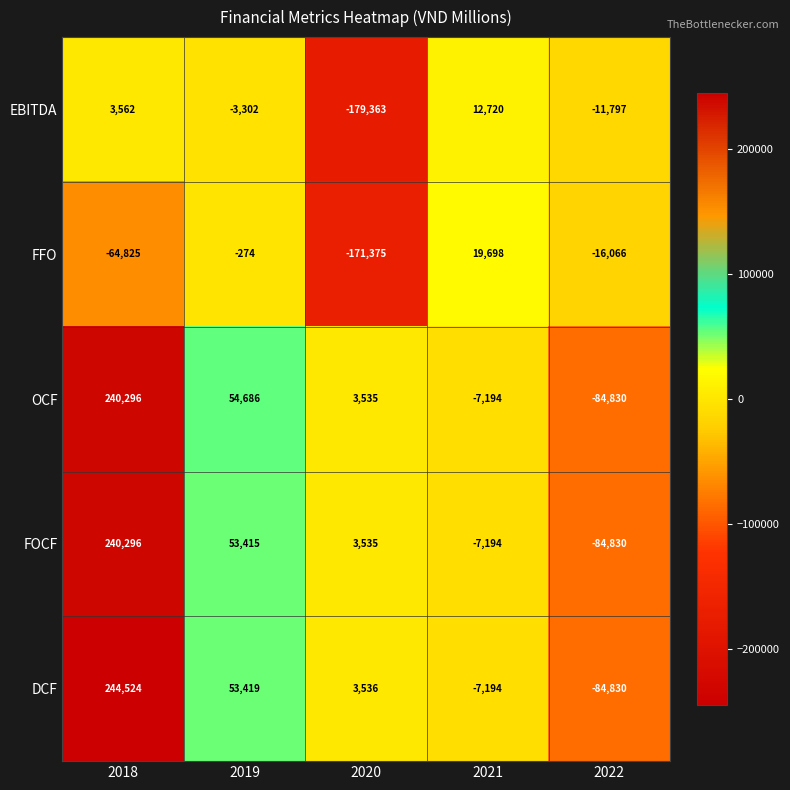

Which series changed the most between 2019 and 2021?

OCF